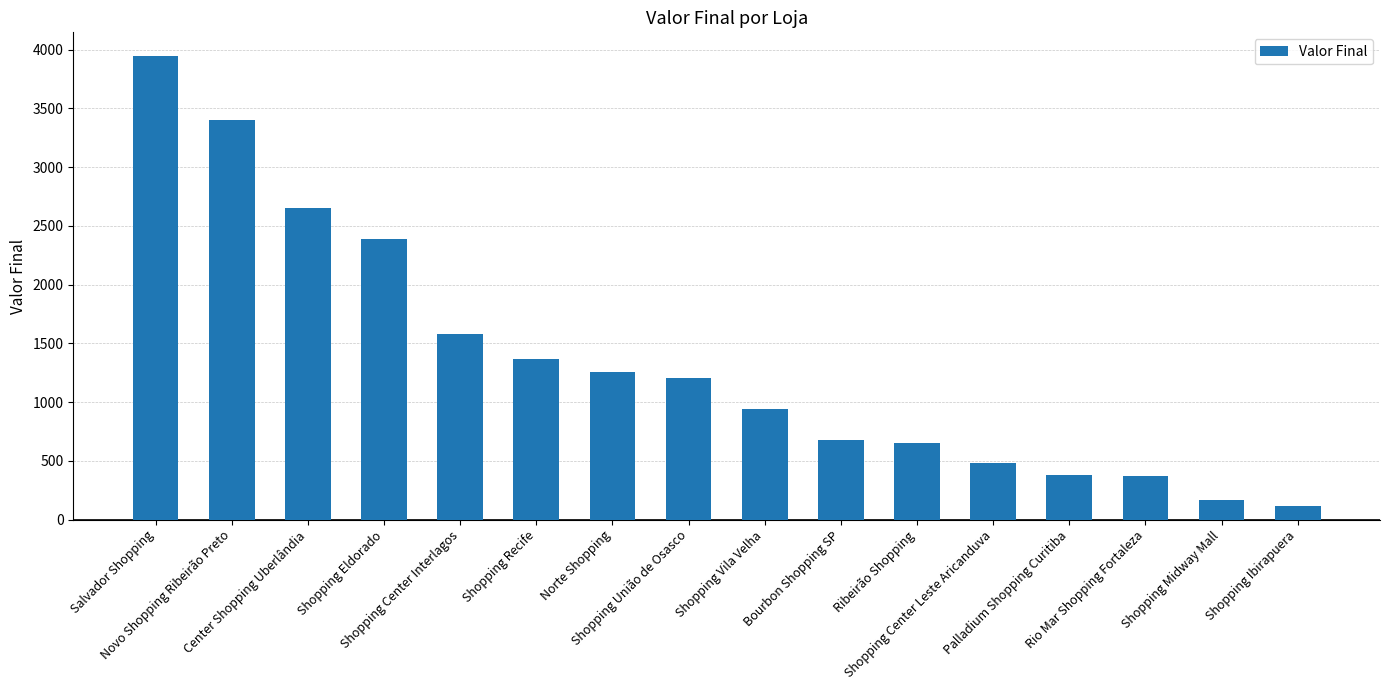

What is the smallest value displayed?

118